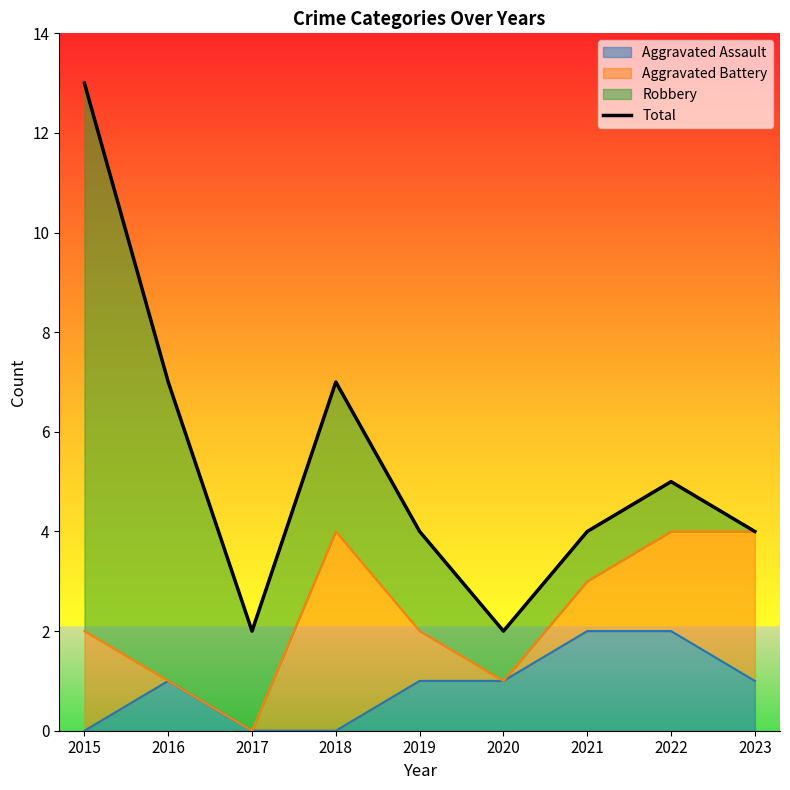

Which label corresponds to the largest value in the chart?

2015